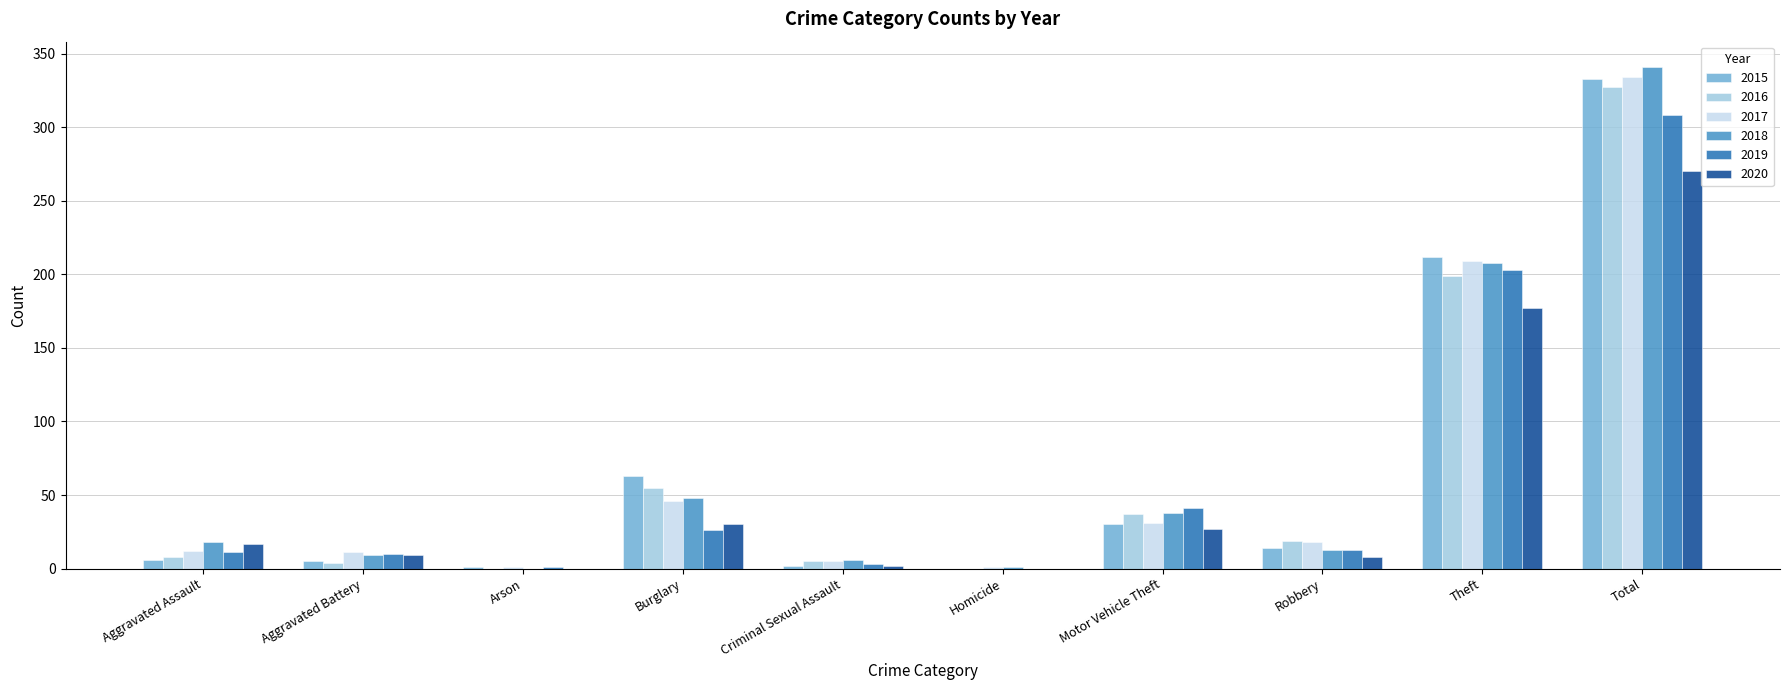

What is the greatest value displayed?

341